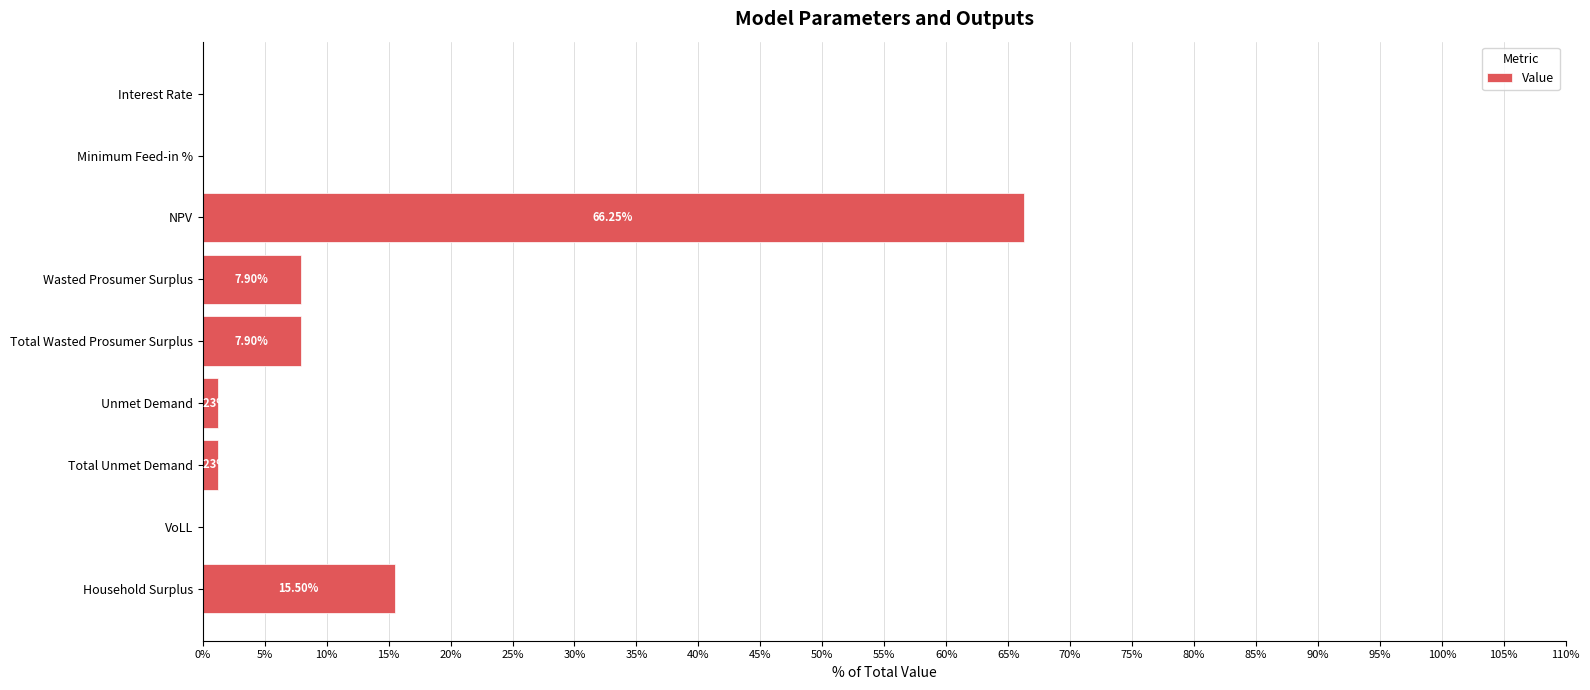

At which category does the chart reach its peak across all series?

NPV